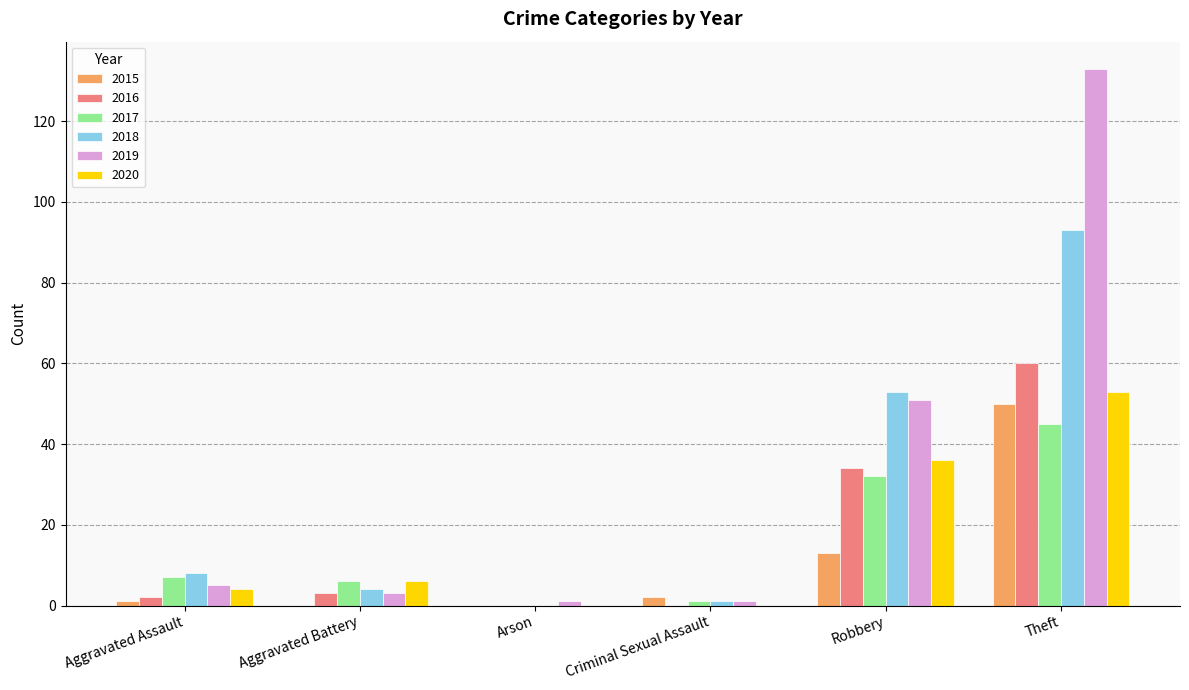

Which category has the highest value in the 2015 series?

Theft